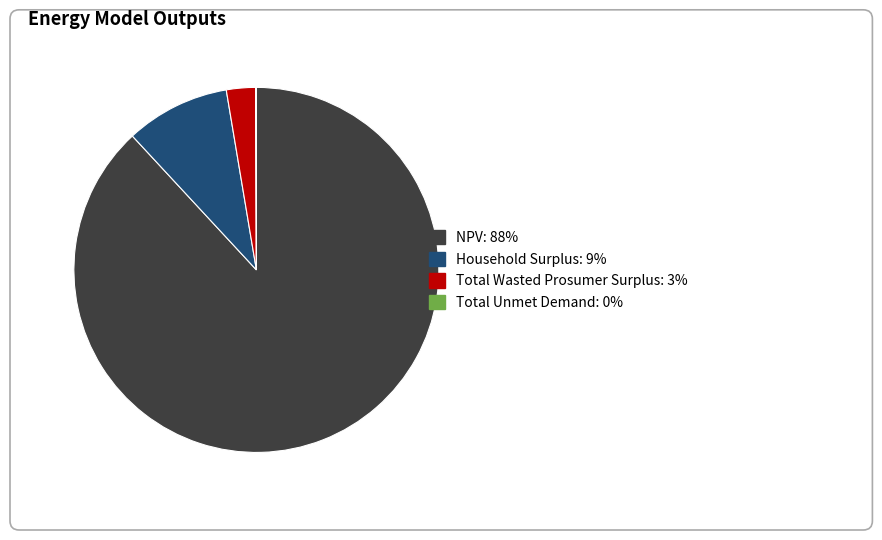

Rank the categories by value from lowest to highest.

Total Unmet Demand, Total Wasted Prosumer Surplus, Household Surplus, NPV